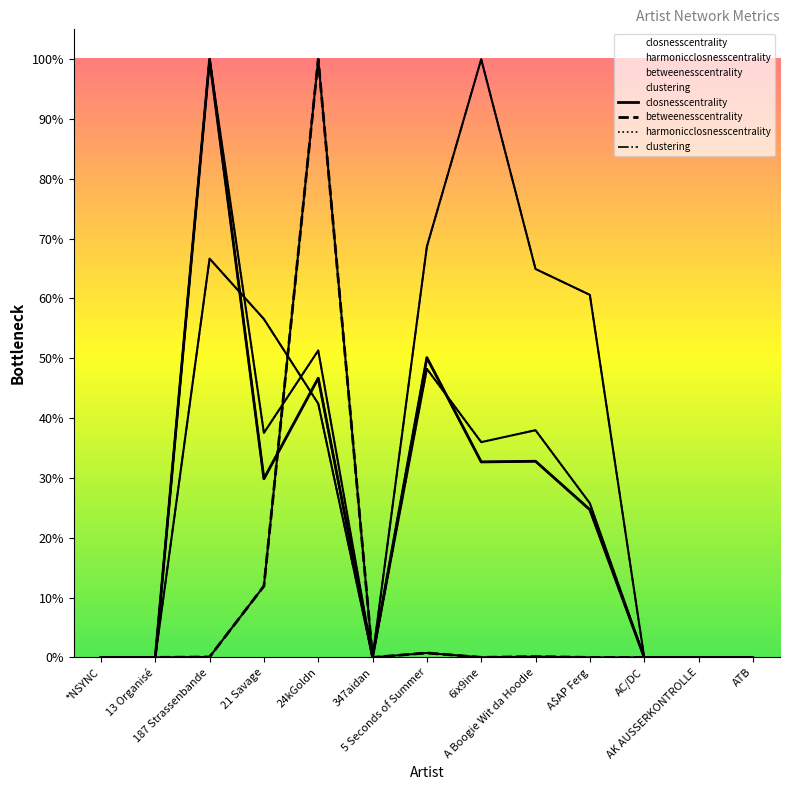

Reading left to right, extract all data points from this chart.

closnesscentrality: *NSYNC=0.0	13 Organisé=0.0	187 Strassenbande=1.0	21 Savage=0.3	24kGoldn=0.5	347aidan=0.0	5 Seconds of Summer=0.5	6ix9ine=0.3	A Boogie Wit da Hoodie=0.3	A$AP Ferg=0.2	AC/DC=0.0	AK AUSSERKONTROLLE=0.0	ATB=0.0
harmonicclosnesscentrality: *NSYNC=0.0	13 Organisé=0.0	187 Strassenbande=1.0	21 Savage=0.4	24kGoldn=0.5	347aidan=0.0	5 Seconds of Summer=0.5	6ix9ine=0.4	A Boogie Wit da Hoodie=0.4	A$AP Ferg=0.3	AC/DC=0.0	AK AUSSERKONTROLLE=0.0	ATB=0.0
betweenesscentrality: *NSYNC=0.0	13 Organisé=0.0	187 Strassenbande=0.0	21 Savage=0.1	24kGoldn=1.0	347aidan=0.0	5 Seconds of Summer=0.0	6ix9ine=0.0	A Boogie Wit da Hoodie=0.0	A$AP Ferg=0.0	AC/DC=0.0	AK AUSSERKONTROLLE=0.0	ATB=0.0
clustering: *NSYNC=0.0	13 Organisé=0.0	187 Strassenbande=0.7	21 Savage=0.6	24kGoldn=0.4	347aidan=0.0	5 Seconds of Summer=0.7	6ix9ine=1.0	A Boogie Wit da Hoodie=0.6	A$AP Ferg=0.6	AC/DC=0.0	AK AUSSERKONTROLLE=0.0	ATB=0.0